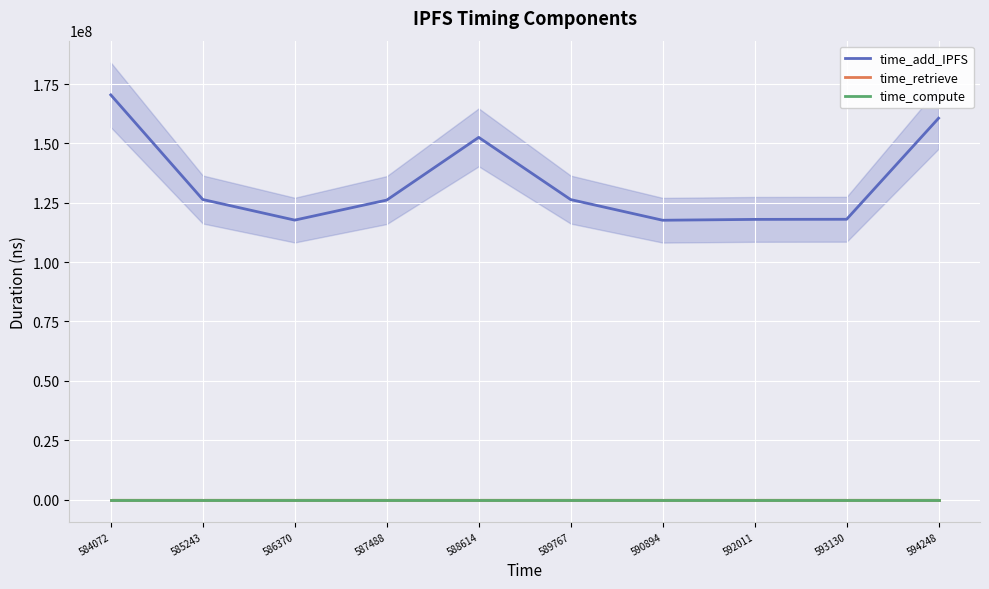

Rank the categories by time_add_IPFS value from lowest to highest.

590894, 586370, 592011, 593130, 587488, 589767, 585243, 588614, 594248, 584072